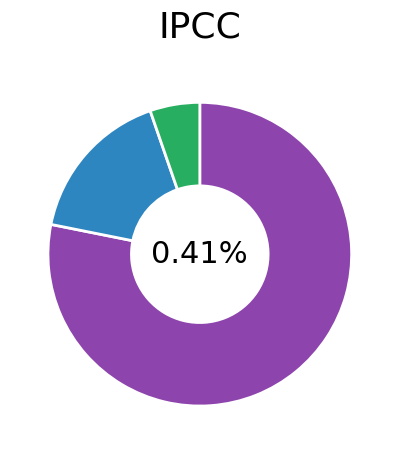

The AP slice represents 1% of the pie. True or false?

True